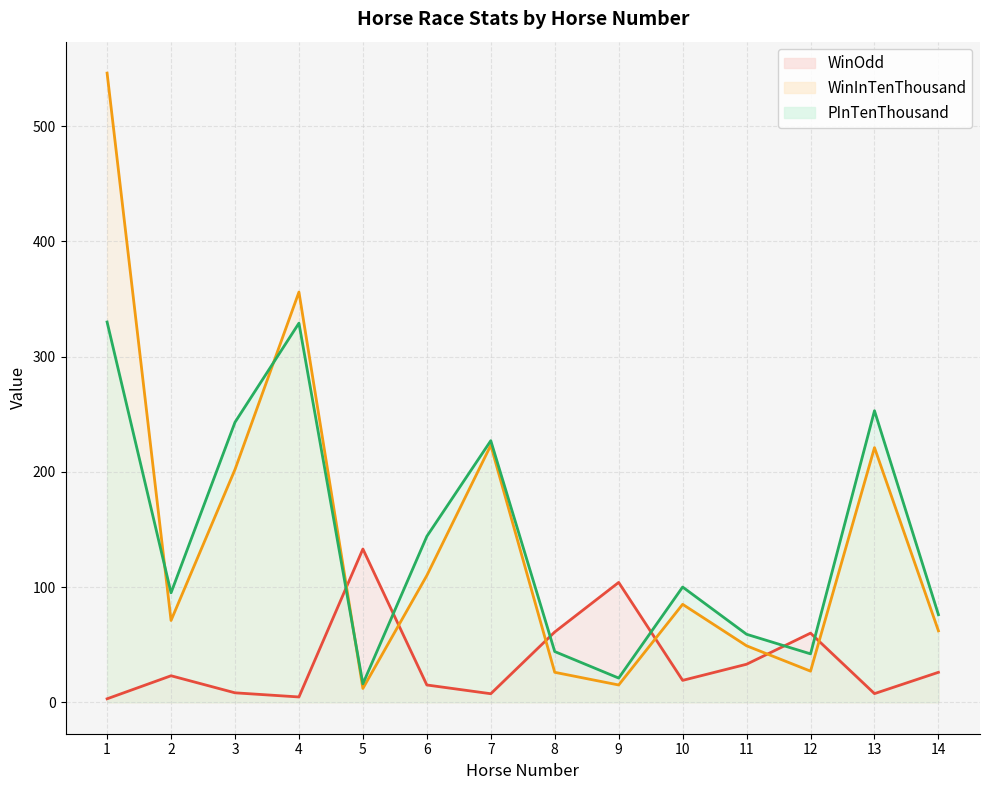

Where is the first local minimum for PInTenThousand?

2